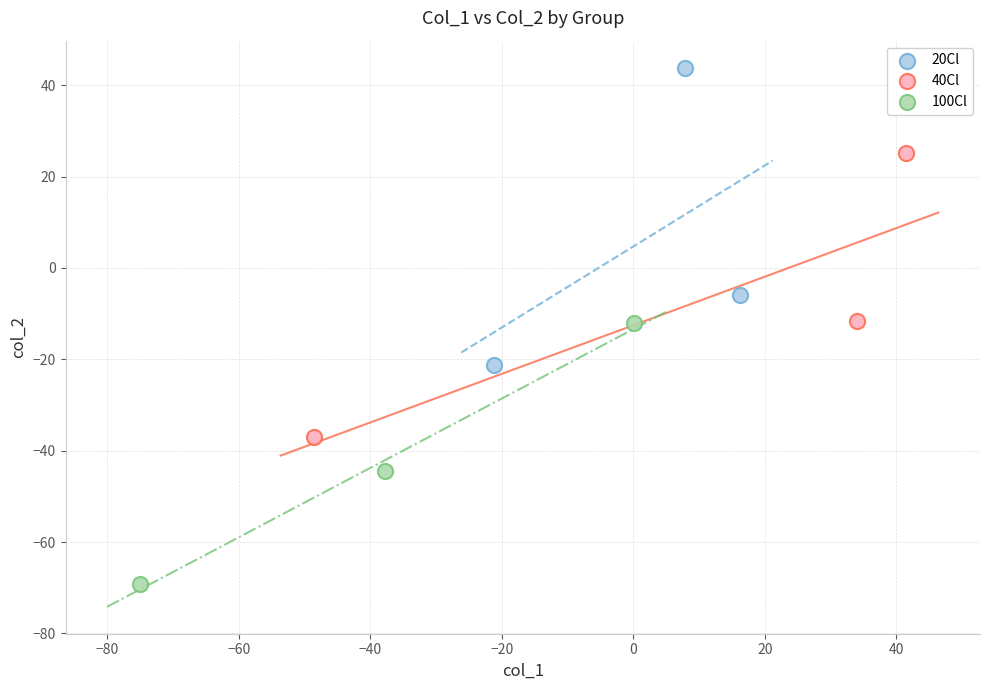

Which series has the widest spread of Y values?

20Cl